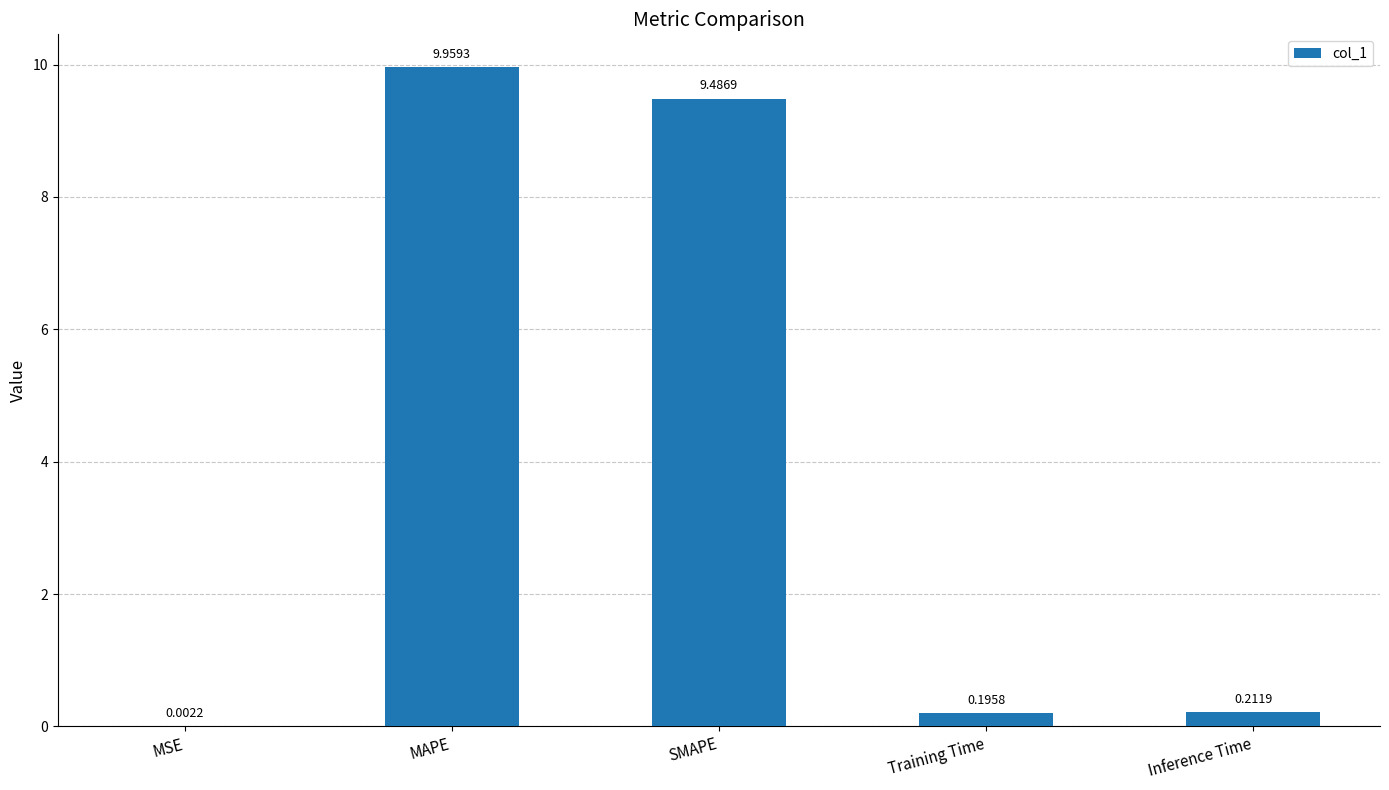

What is the greatest value displayed?

10.0